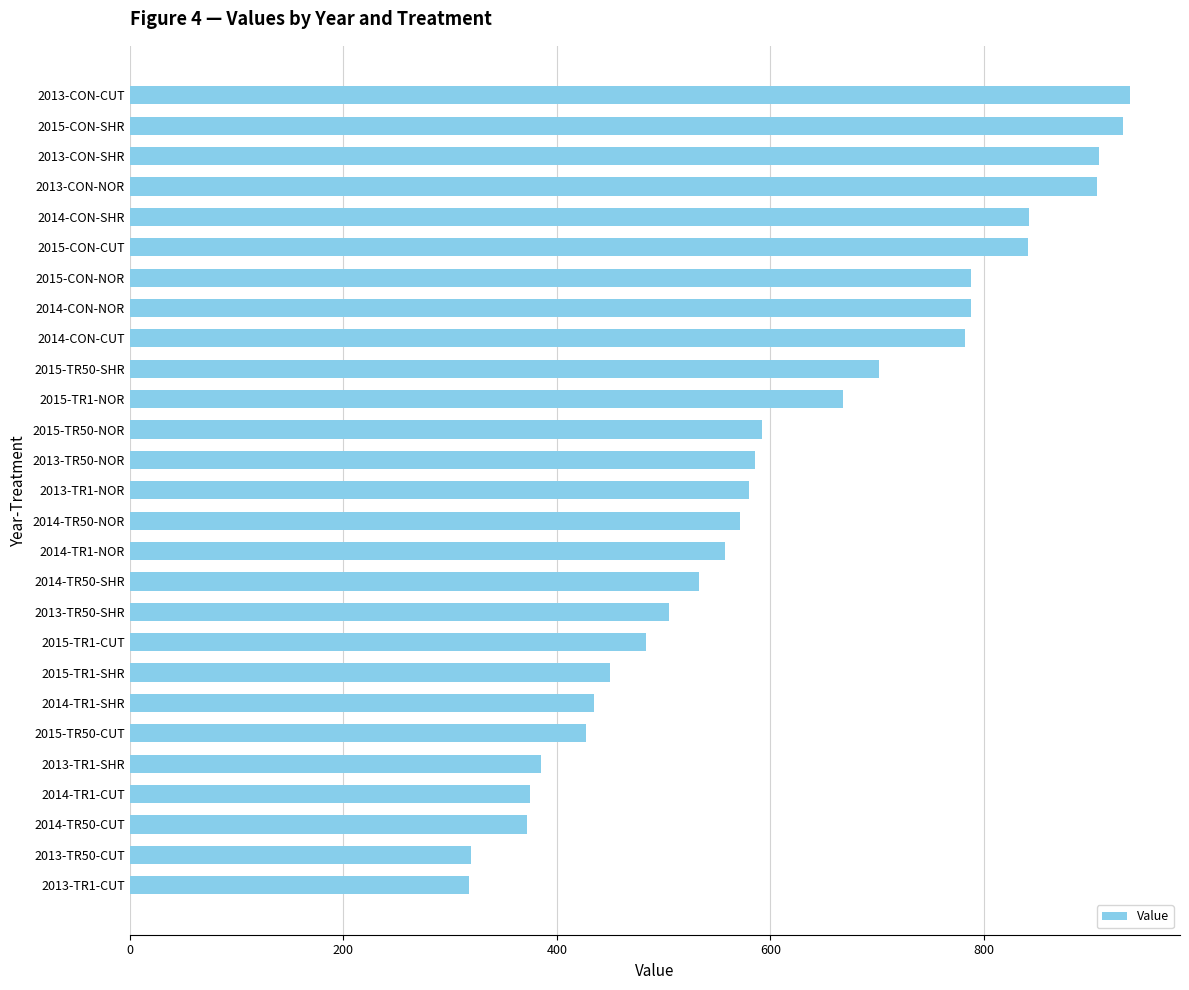

Which has a higher value, 2015-TR1-NOR or 2015-TR50-SHR?

2015-TR50-SHR